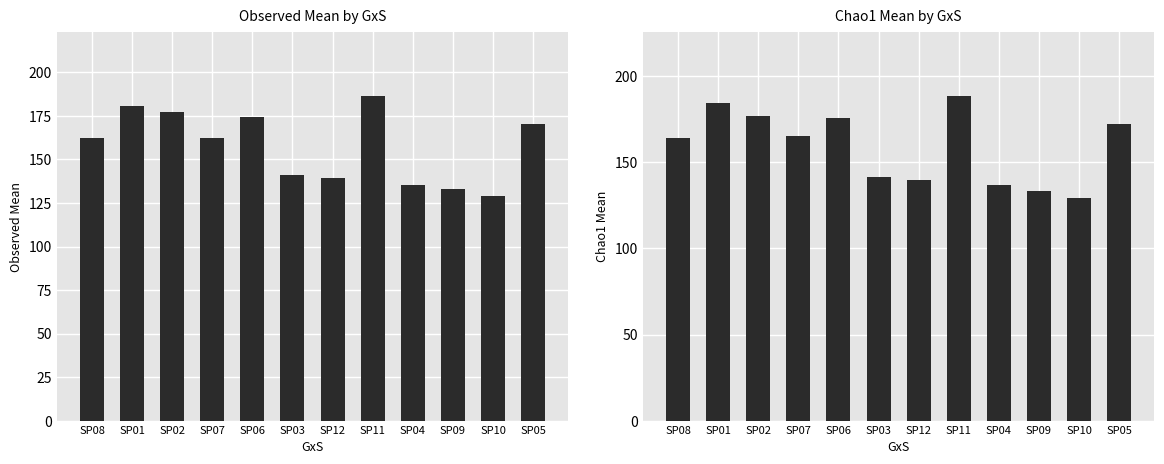

What is the approximate value of Observed_mean at SP09?

132.8